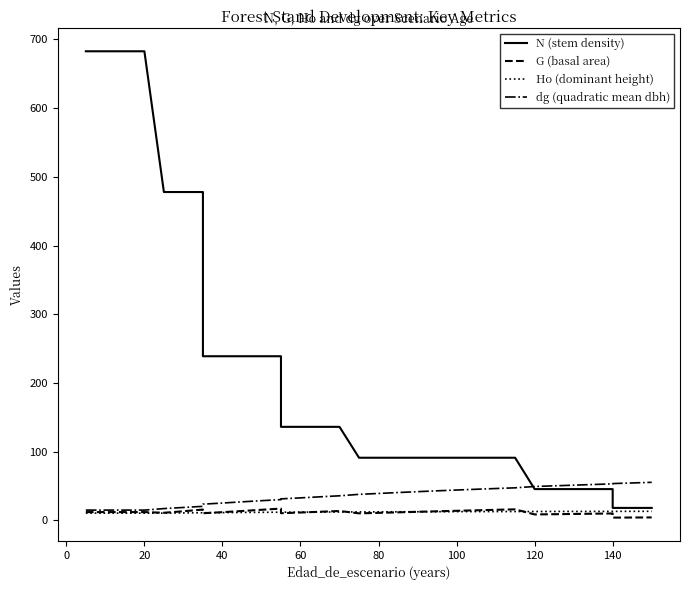

How many lines are shown in the chart?

4